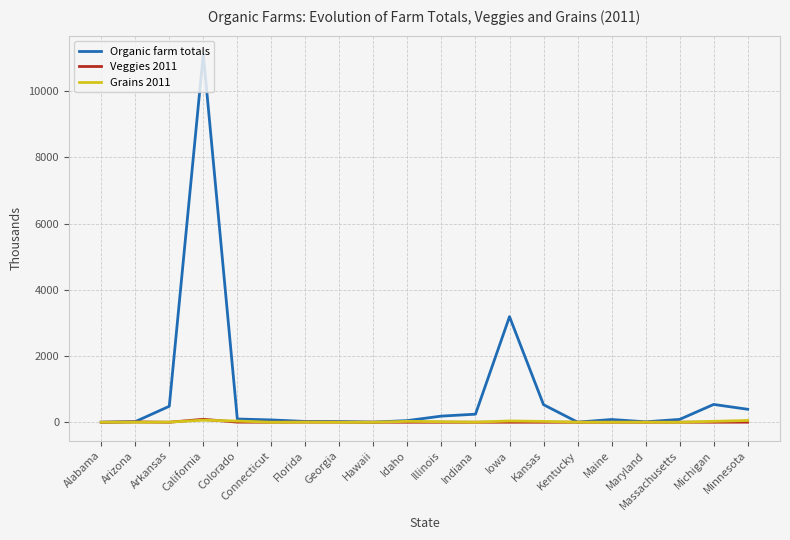

What is the highest value of the Veggies 2011 series?

88.7